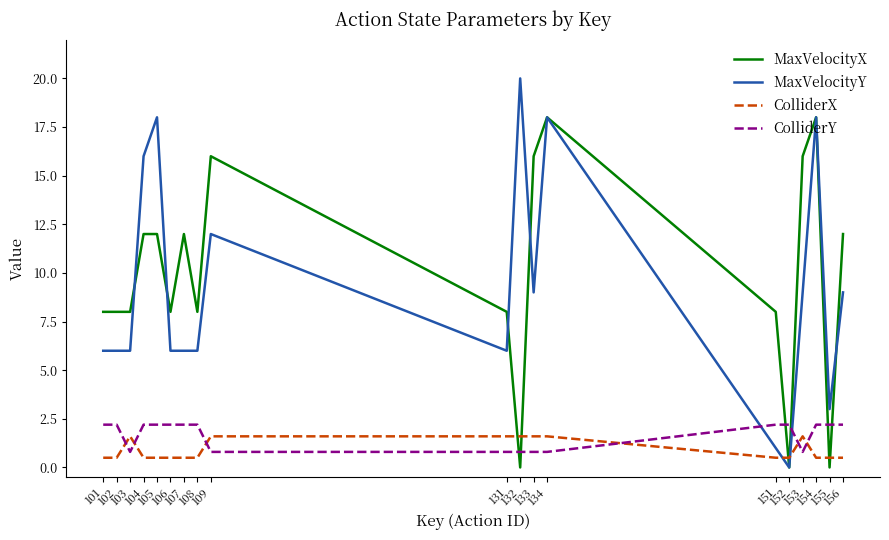

What is the highest value of the MaxVelocityY series?

20.0